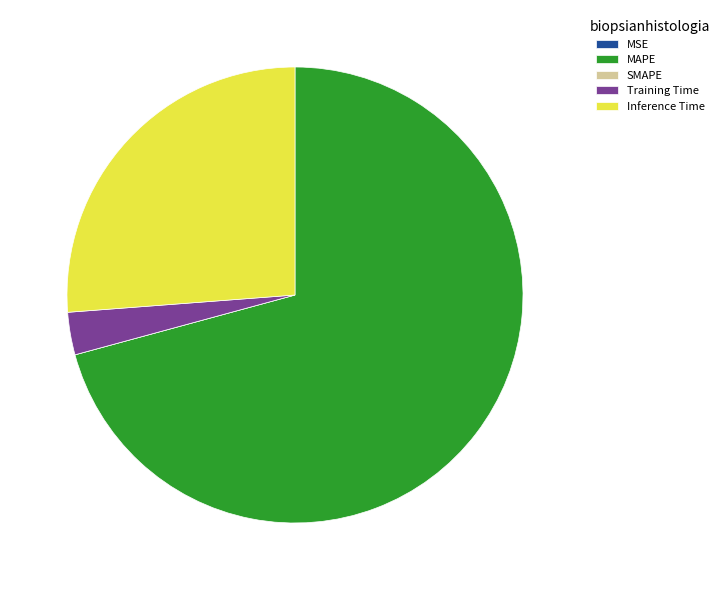

What is the largest slice in the pie chart?

MAPE